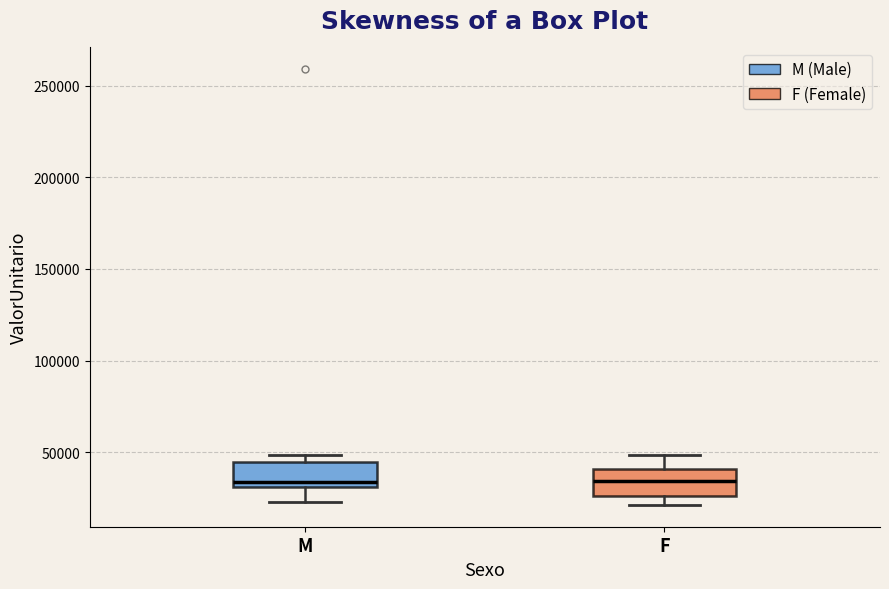

Reading left to right, transcribe this box plot: for each box, give where its median line is, the range the box spans, and where its two whiskers end, as read against the y-axis. The values are not printed on the chart, so give them approximately, as read against the axis.

M: median 35000, box 30000 to 45000, whiskers 25000 to 50000
F: median 35000, box 25000 to 40000, whiskers 20000 to 50000